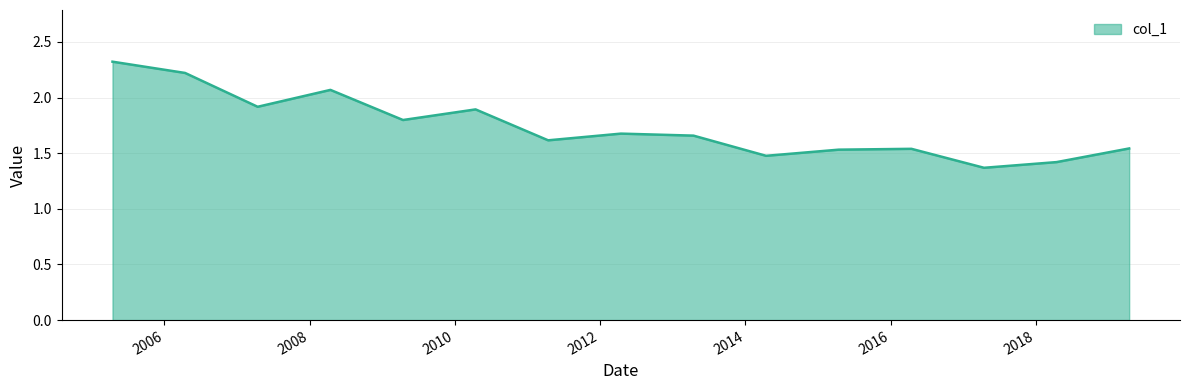

What is the maximum value shown in the chart?

2.3